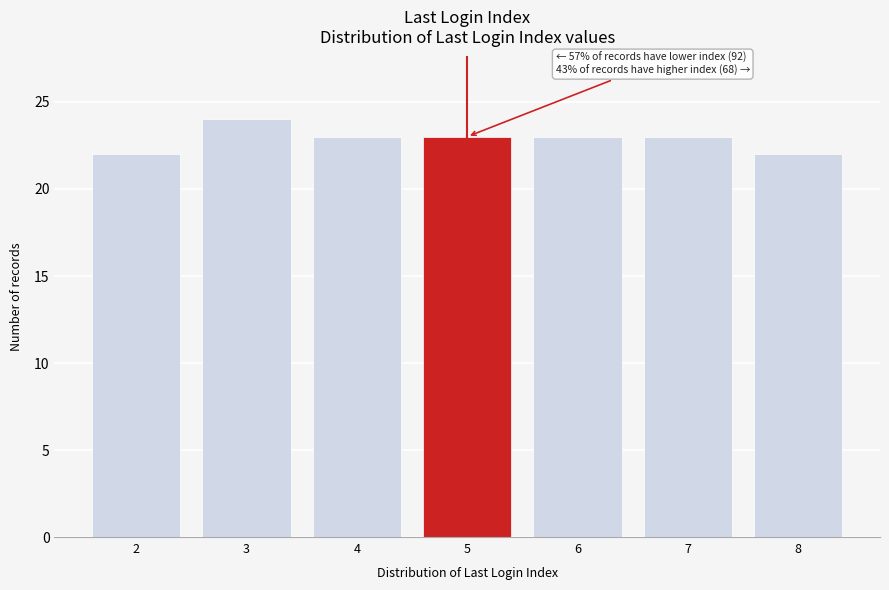

Reading left to right, transcribe all the data shown in this chart.

2=22	3=24	4=23	5=23	6=23	7=23	8=22